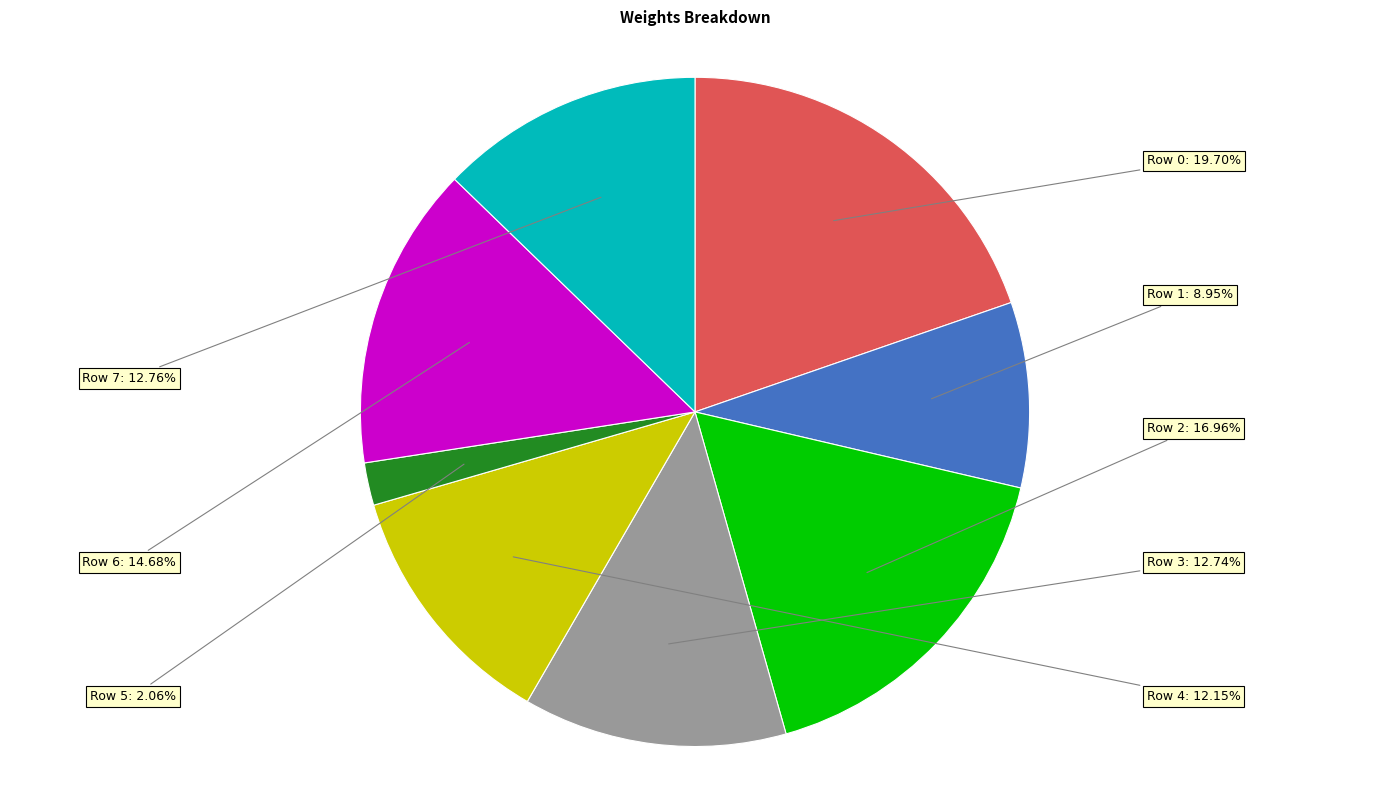

What percentage is the Row 5 slice, to the nearest percent?

2%